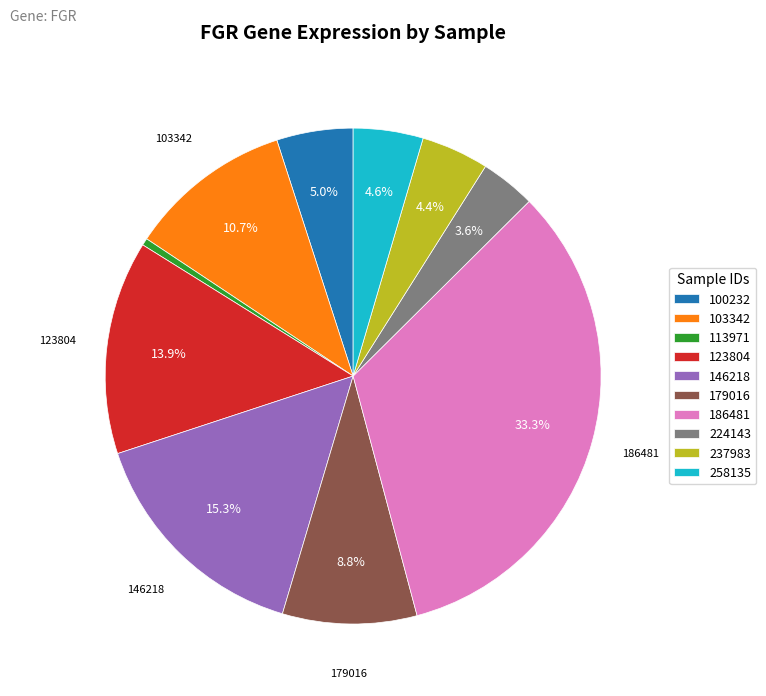

What is the largest slice in the pie chart?

186481